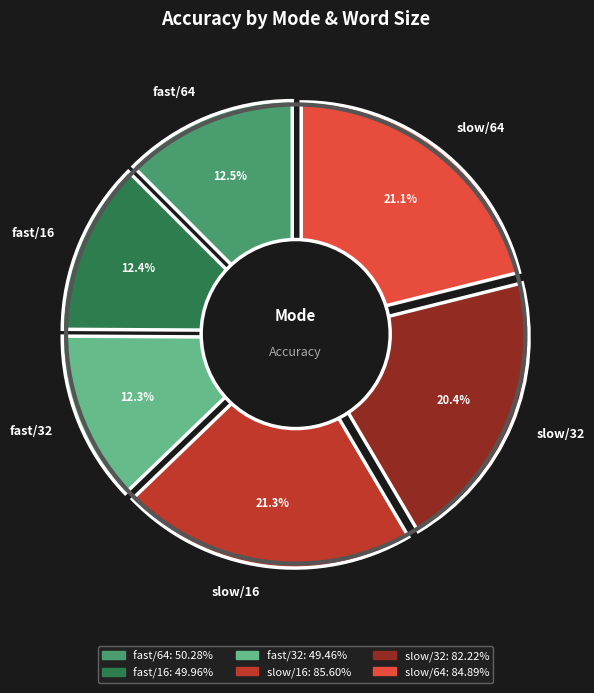

Is the sum of fast/64 and slow/16 greater than half?

No